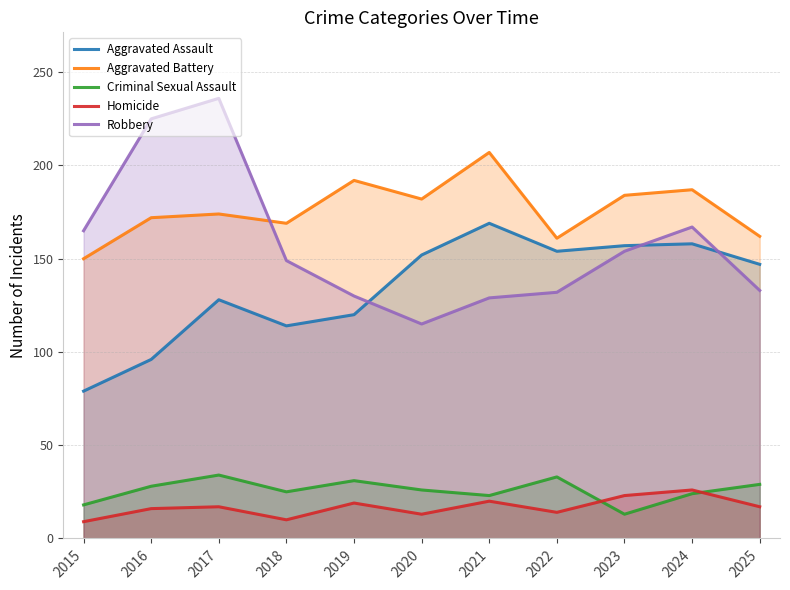

At which category is the sum across all series the highest?

2017